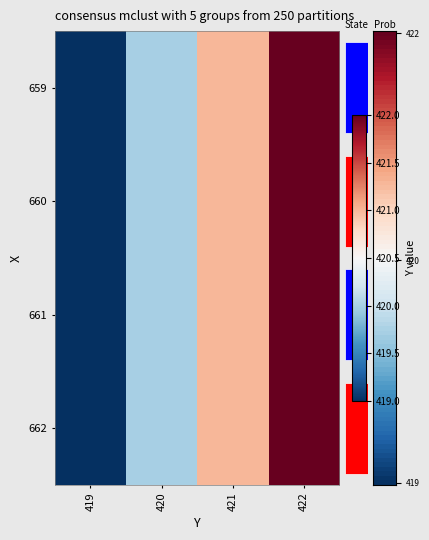

Reading right to left, list all the values displayed in this chart.

row_0: 422=422	421=421	420=420	419=419
row_1: 422=422	421=421	420=420	419=419
row_2: 422=422	421=421	420=420	419=419
row_3: 422=422	421=421	420=420	419=419